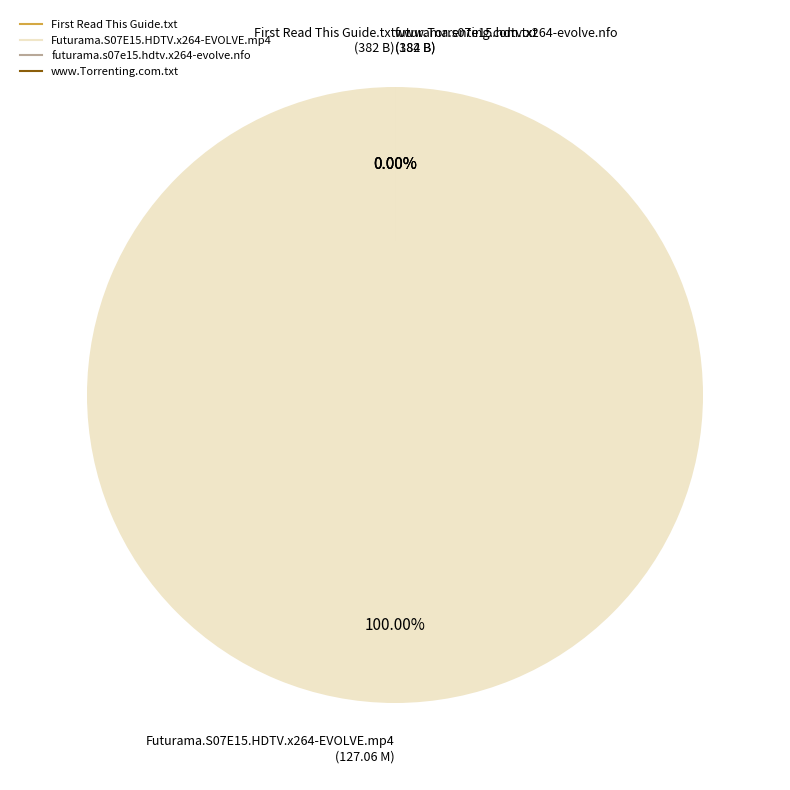

How many slices are in this pie chart?

4